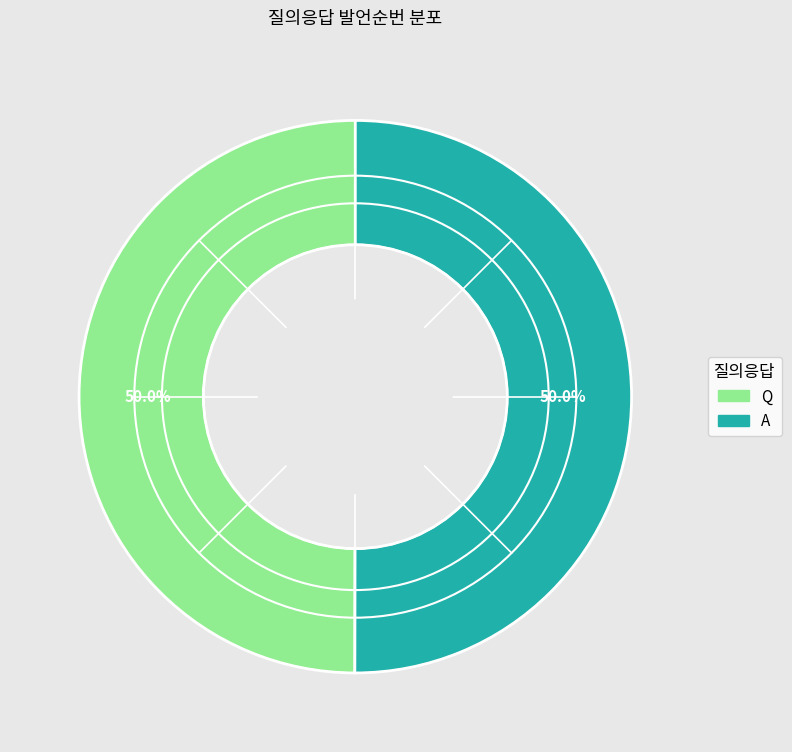

What is the ratio of the value at A to the value at Q?

1.0